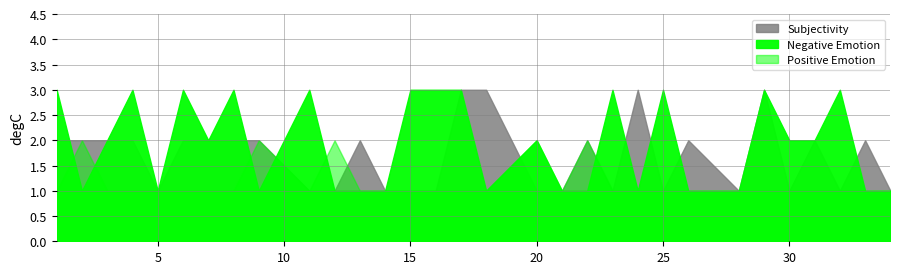

At which category is the sum across all series the highest?

17